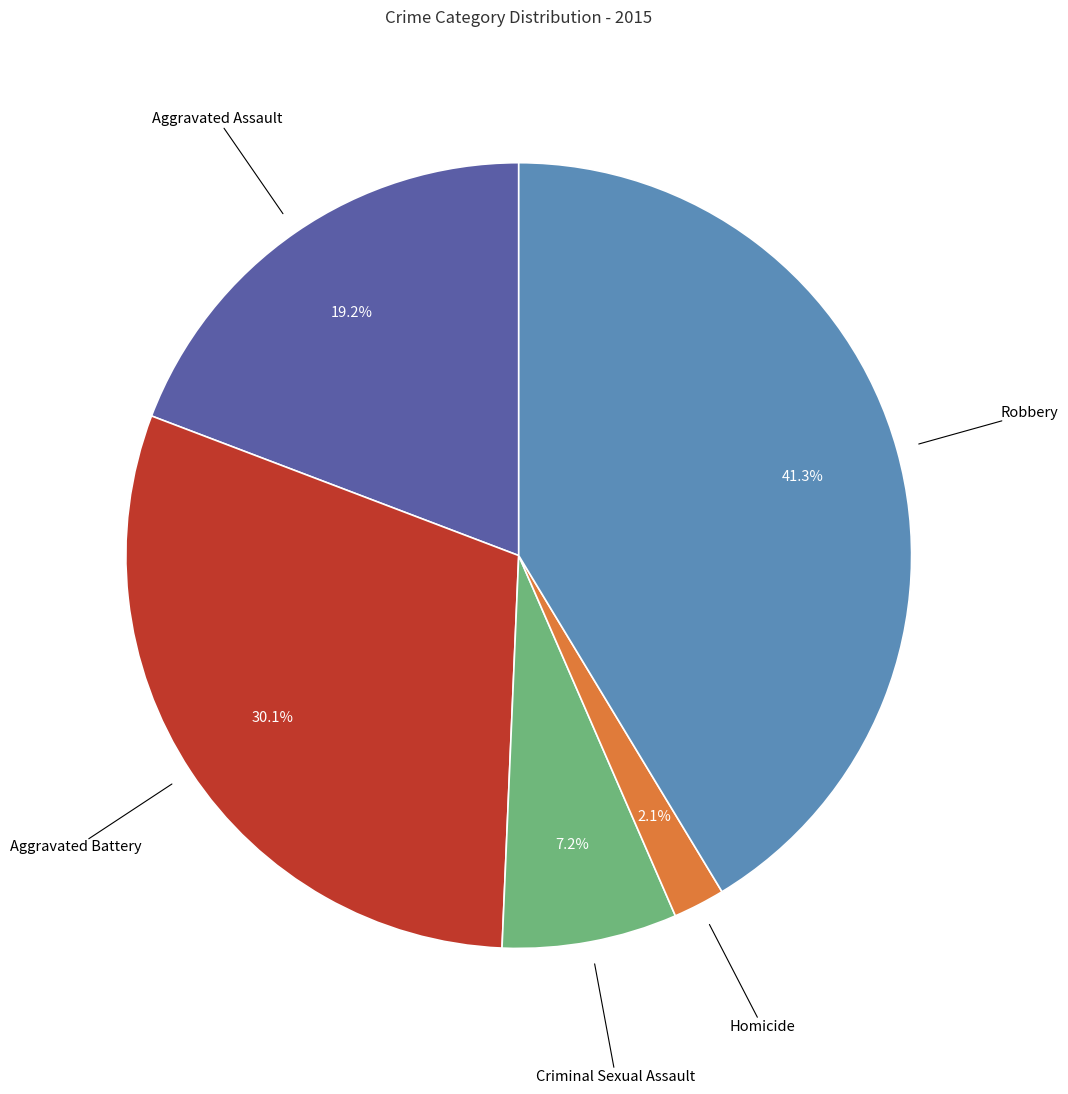

Does any single category account for the majority?

No